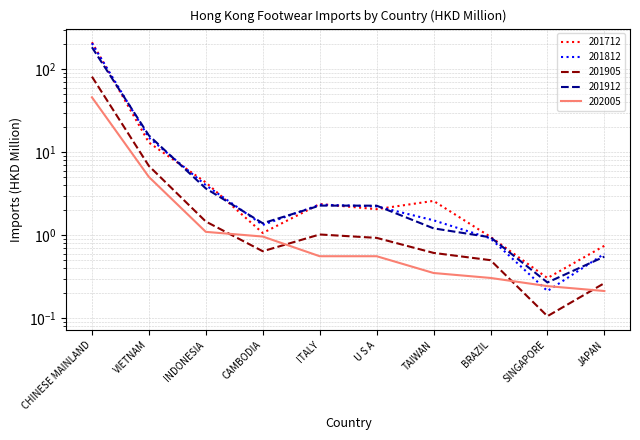

At which category does 201712 reach its first local peak?

ITALY